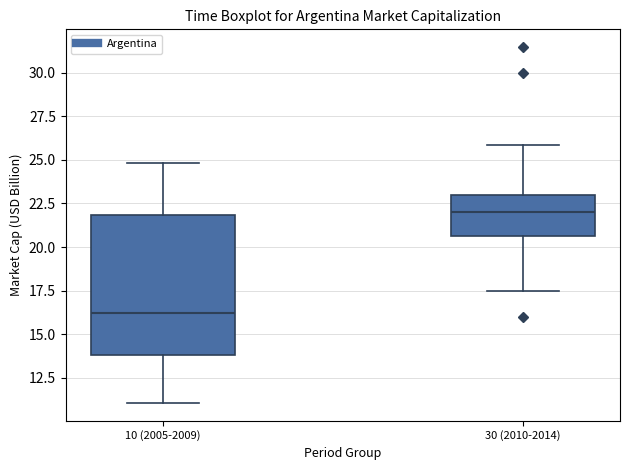

Reading left to right, transcribe this box plot: for each box, give where its median line is, the range the box spans, and where its two whiskers end, as read against the y-axis. The values are not printed on the chart, so give them approximately, as read against the axis.

10 (2005-2009): median 16.0, box 14.0 to 22.0, whiskers 11.0 to 25.0
30 (2010-2014): median 22.0, box 20.5 to 23.0, whiskers 17.5 to 26.0